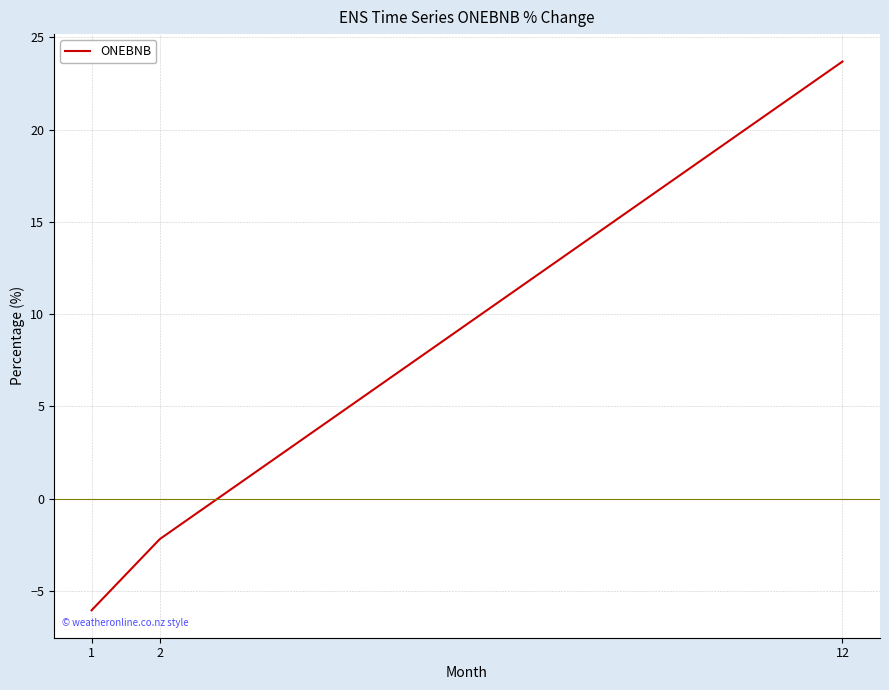

How many positive values are there?

1